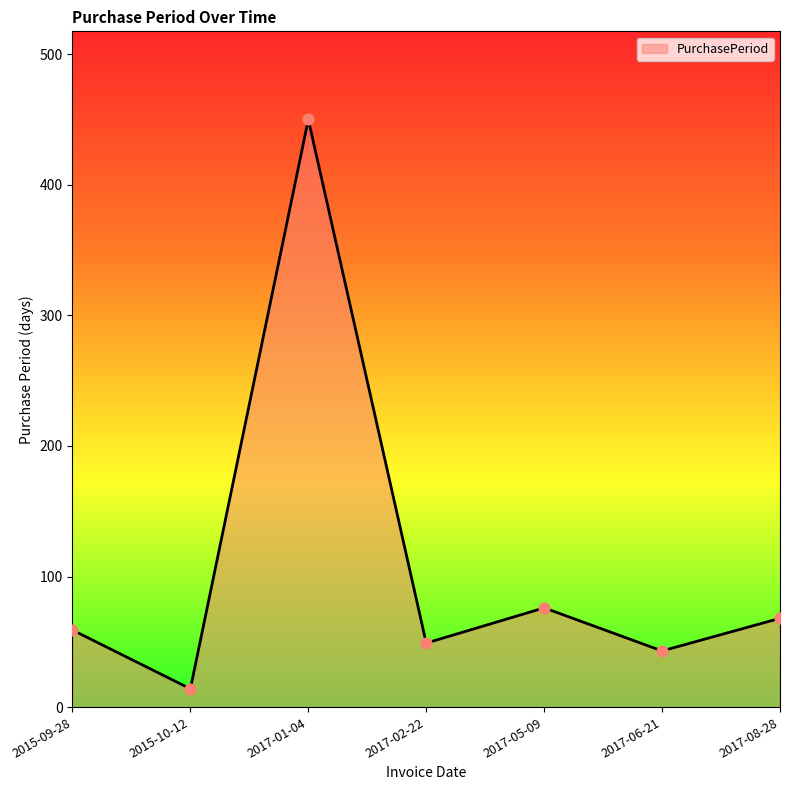

Approximately how many times larger is the value at 2015-09-28 compared to 2017-08-28?

0.9